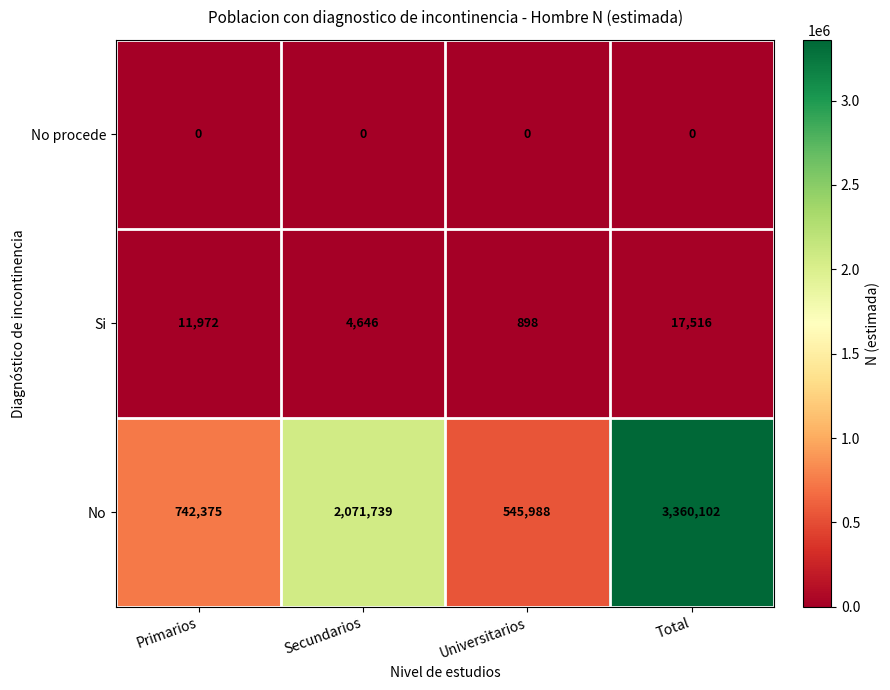

Between Primarios and Secundarios, which series saw the biggest shift?

No